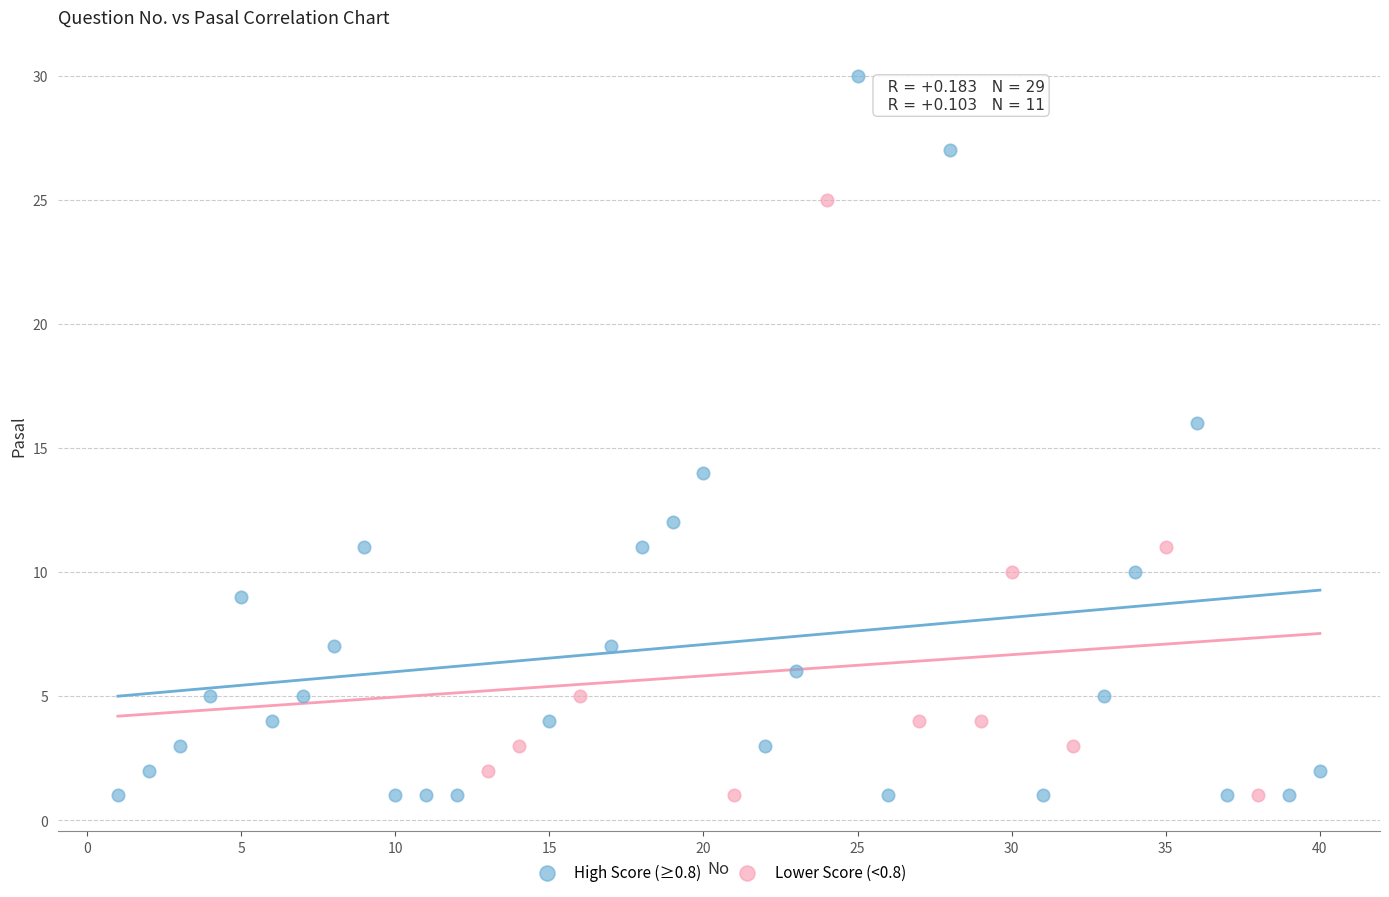

Which series has the largest Y range (max minus min)?

High Score (≥0.8)